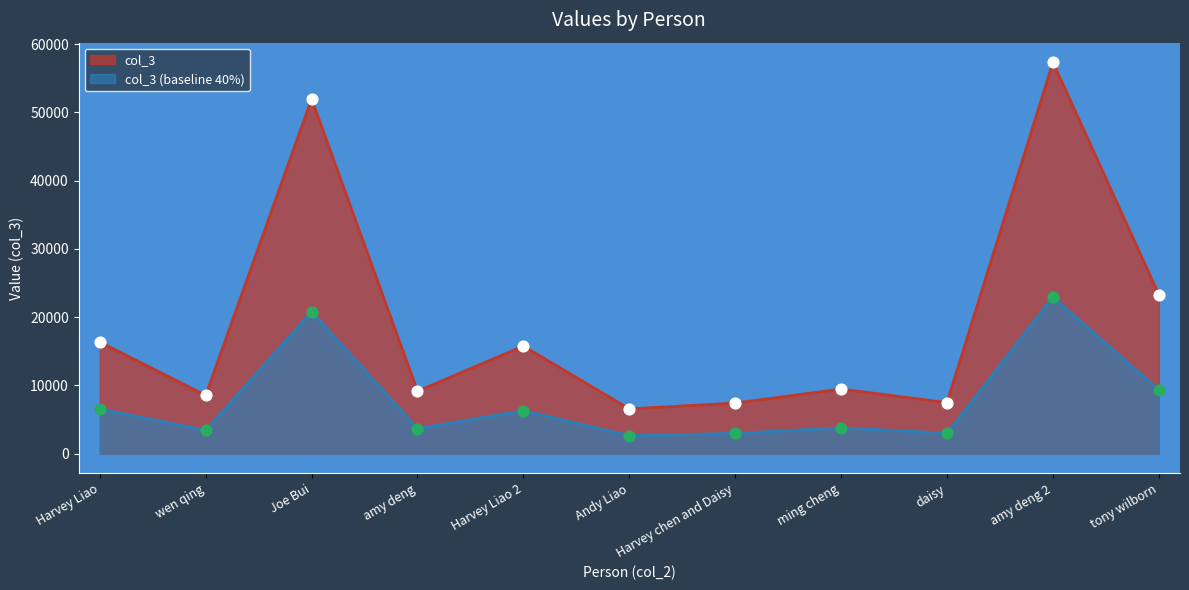

Between tony wilborn and Joe Bui, which is larger?

Joe Bui